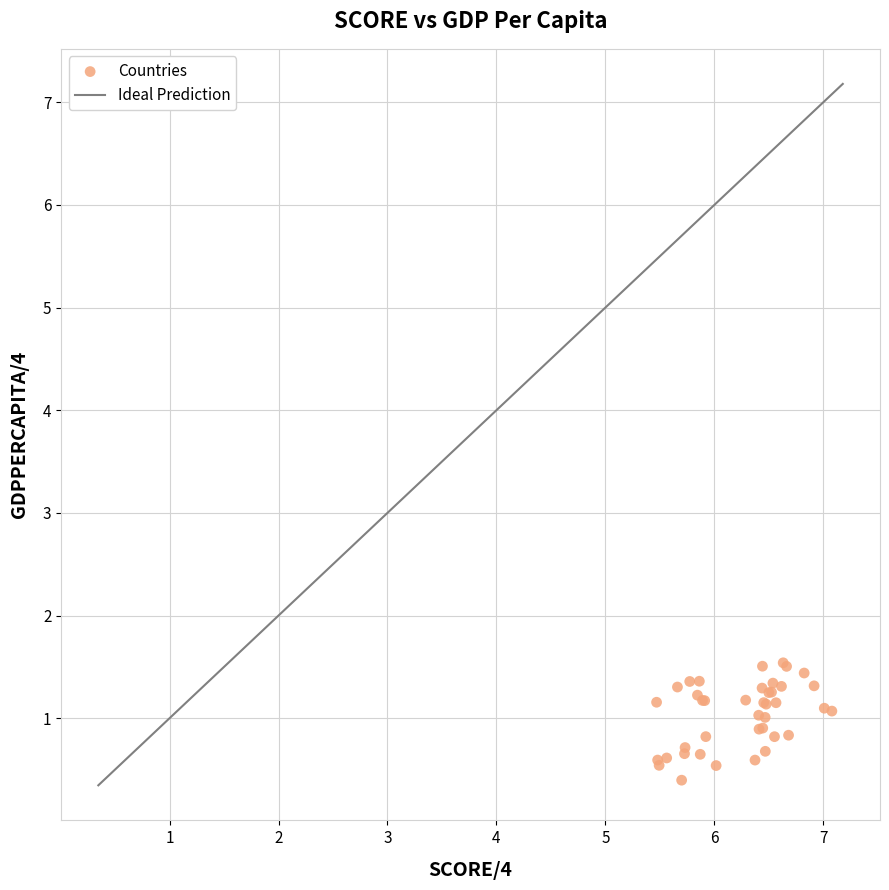

What Y value in the scatter plot is closest to 0?

0.4